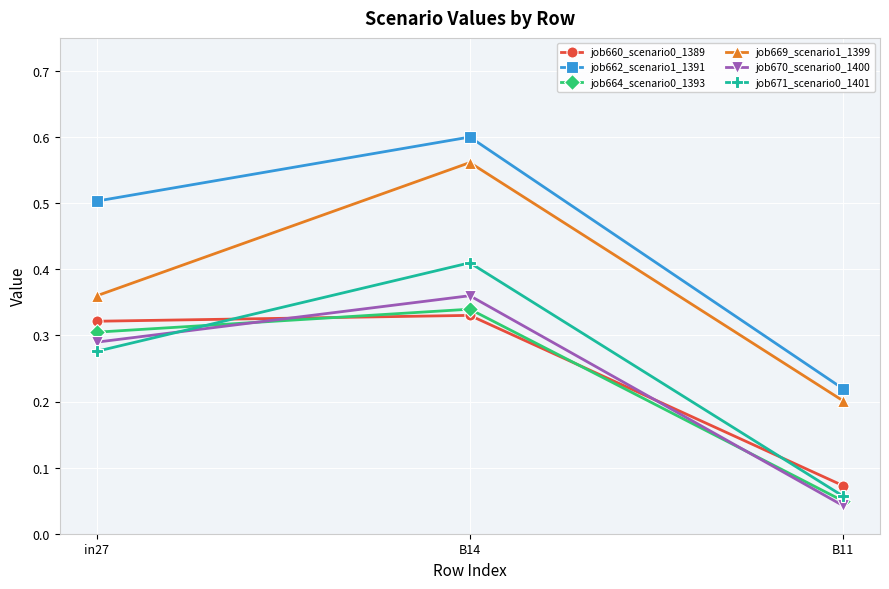

Rank the categories by job669_scenario1_1399 value from highest to lowest.

B14, in27, B11